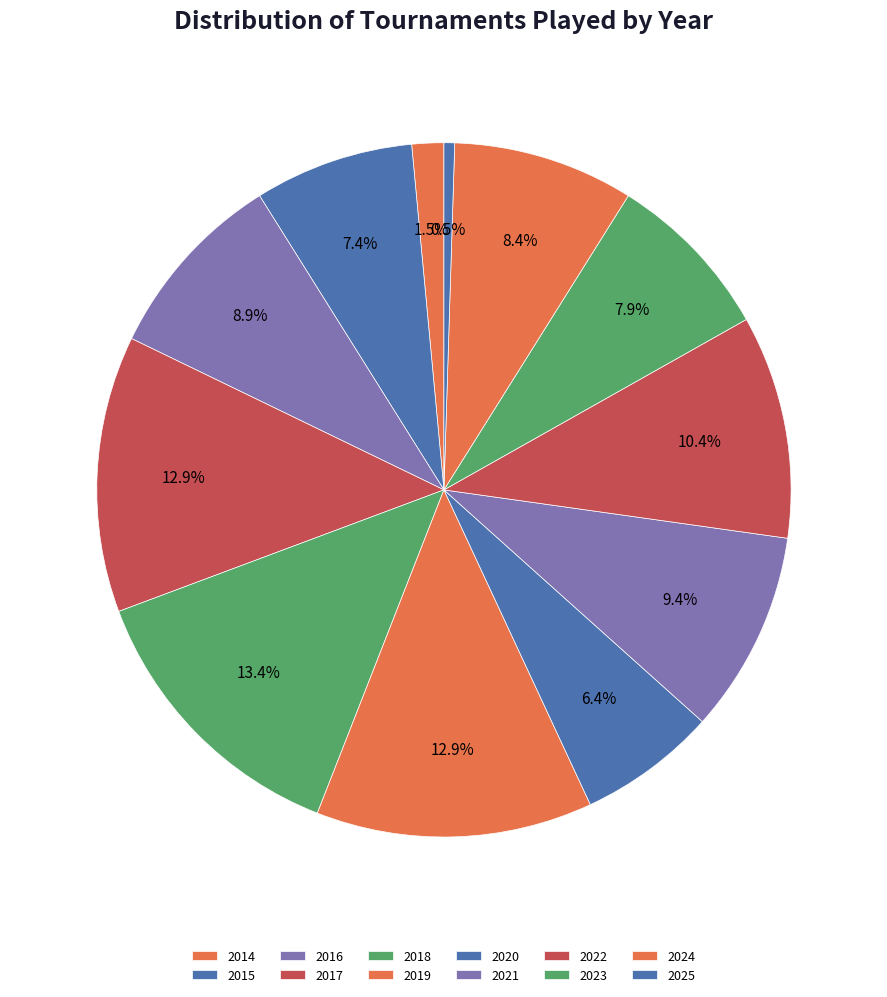

True or false: 2017 accounts for 13% of the total.

True